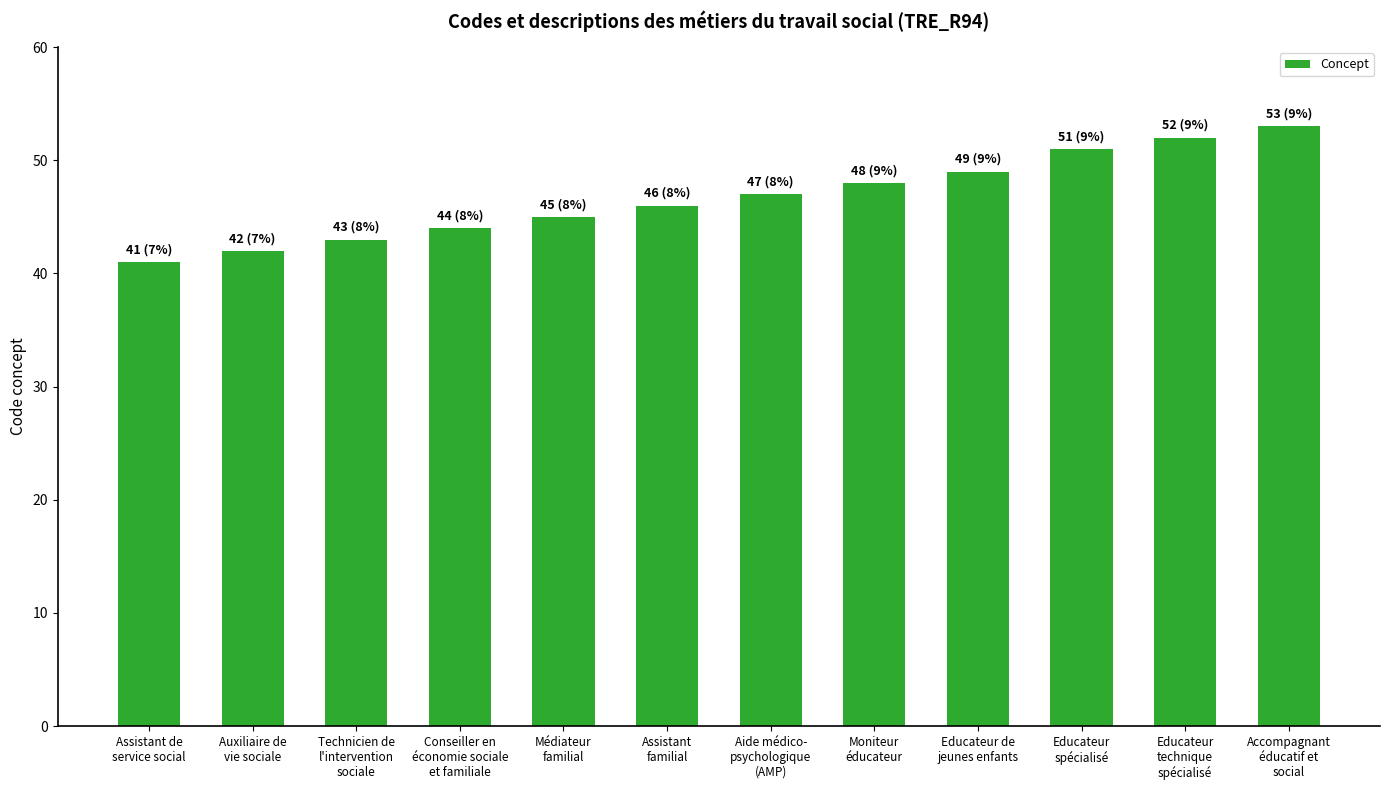

What value does the data have at Accompagnant
éducatif et
social, to the nearest 10?

50